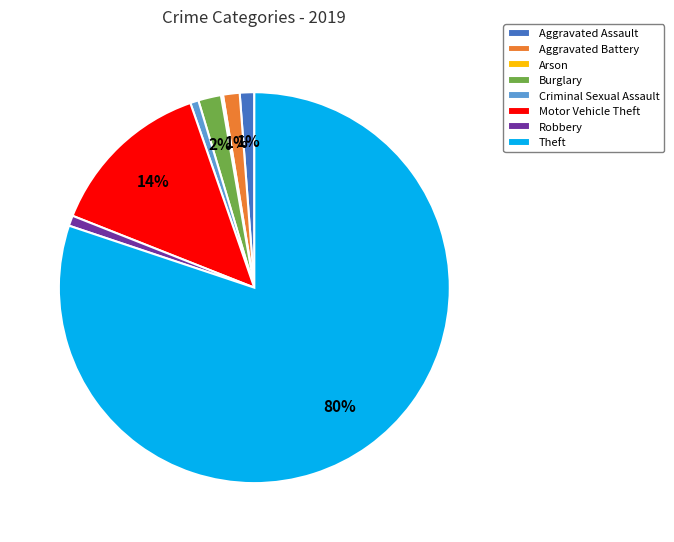

To the nearest percent, what is the combined percentage of Criminal Sexual Assault and Burglary?

3%